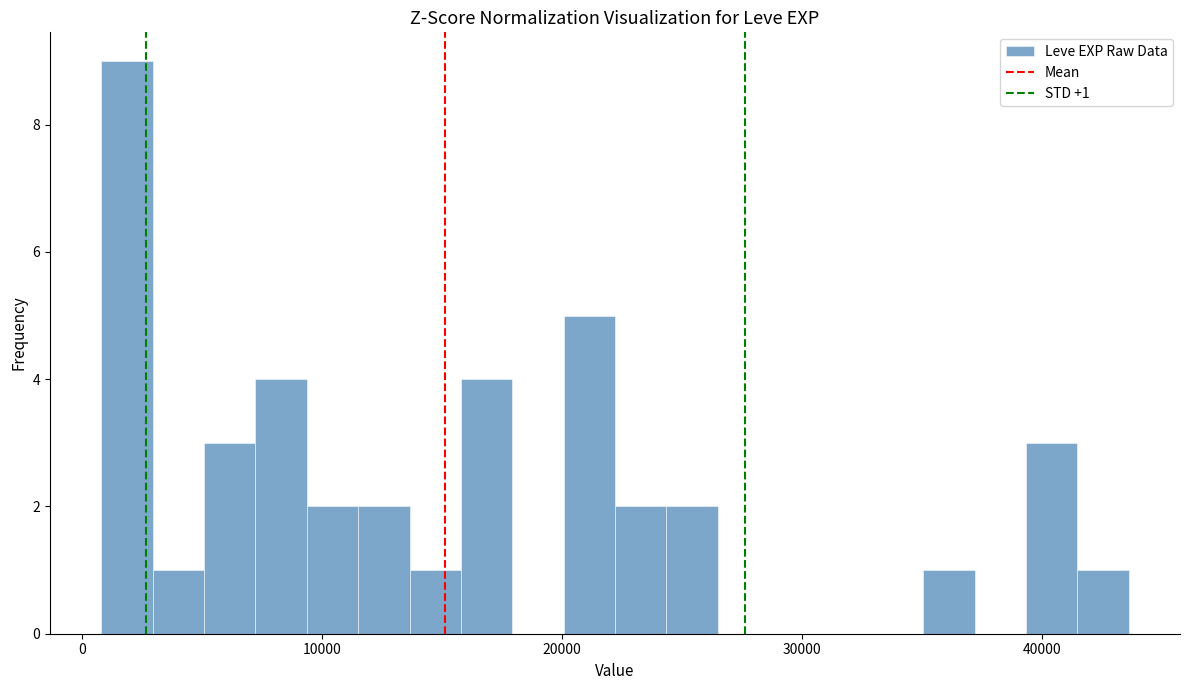

Read against the x-axis, roughly where is the centre of the tallest bar?

2000